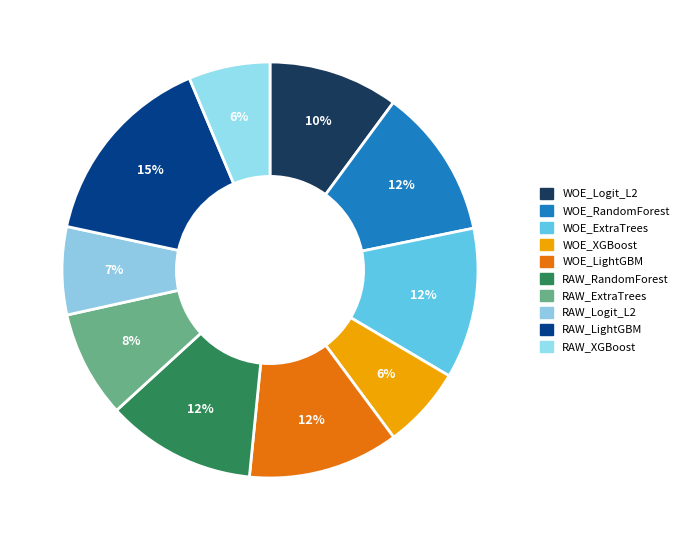

What percentage is the RAW_RandomForest slice, to the nearest percent?

12%